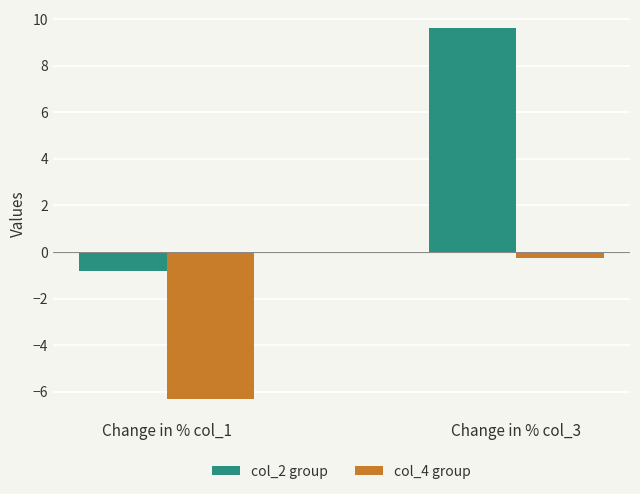

Is the value of col_4 group at Change in % col_1 greater than the value of col_2 group at Change in % col_3?

No